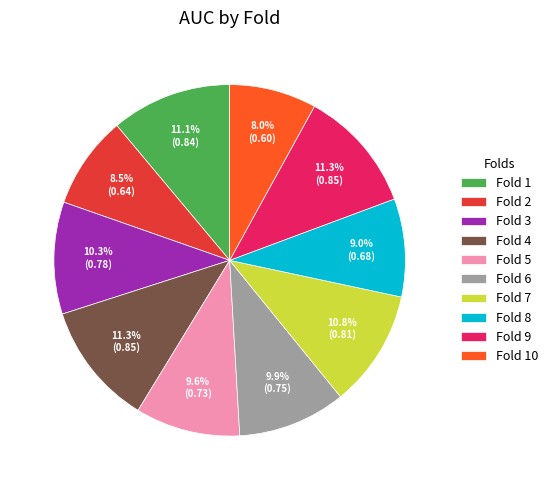

Which slice is the smallest?

Fold 10